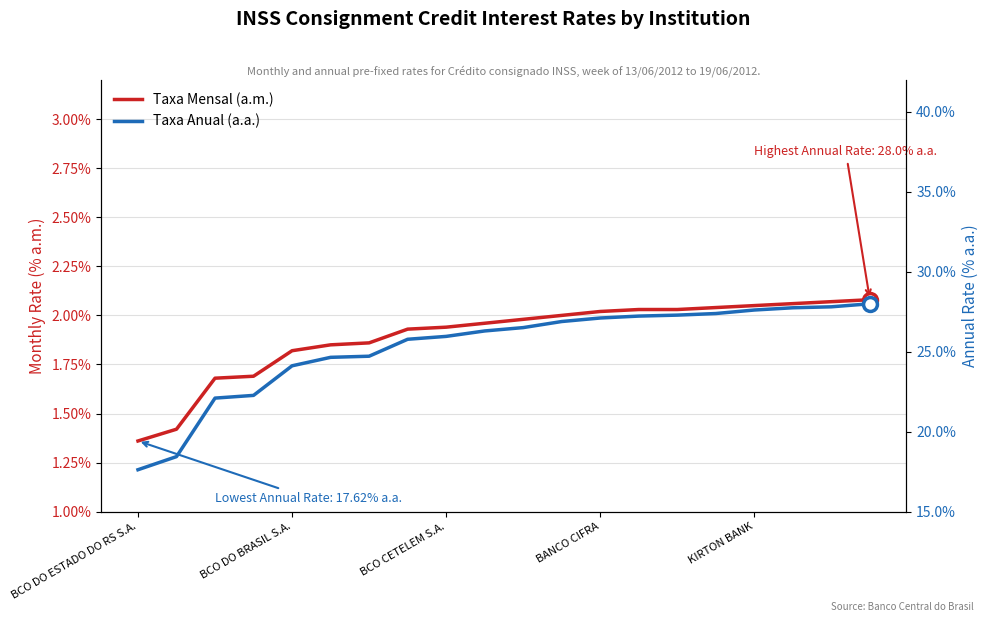

Is it true that Taxa Anual (a.a.) equals 12.6 at 19?

False